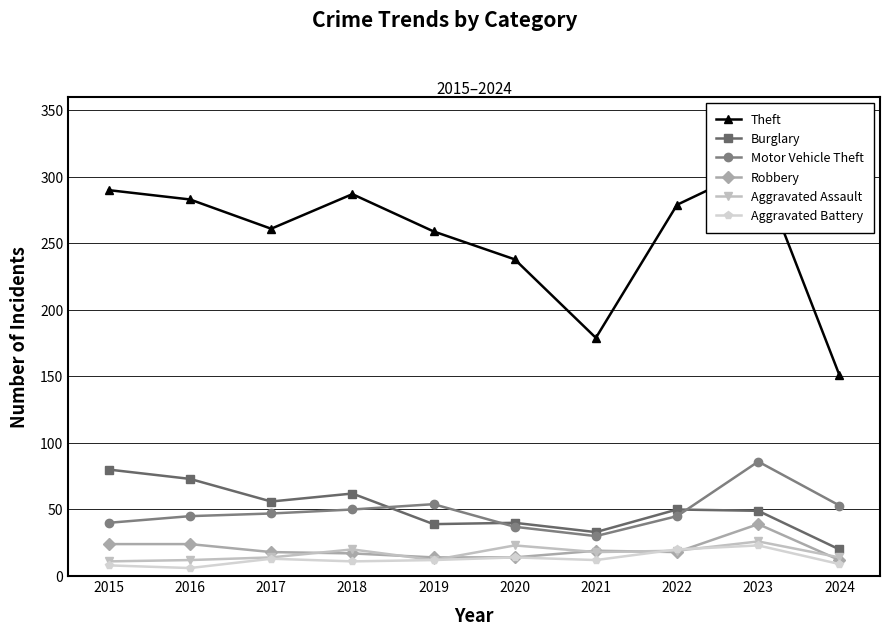

Does the chart have visible grid lines?

Yes